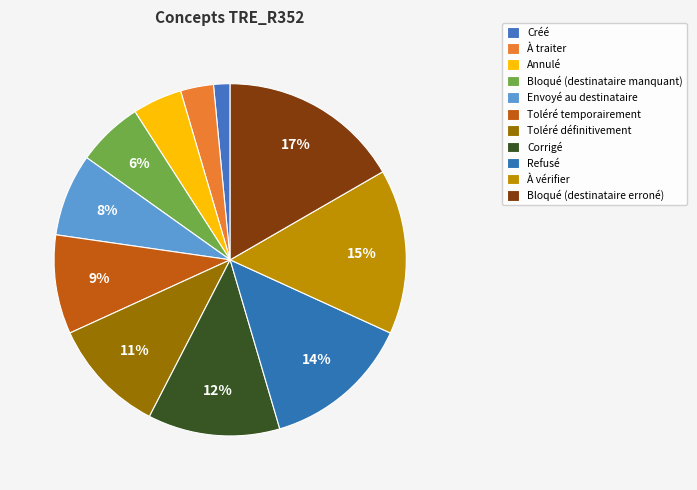

What is the largest slice in the pie chart?

Bloqué (destinataire erroné)